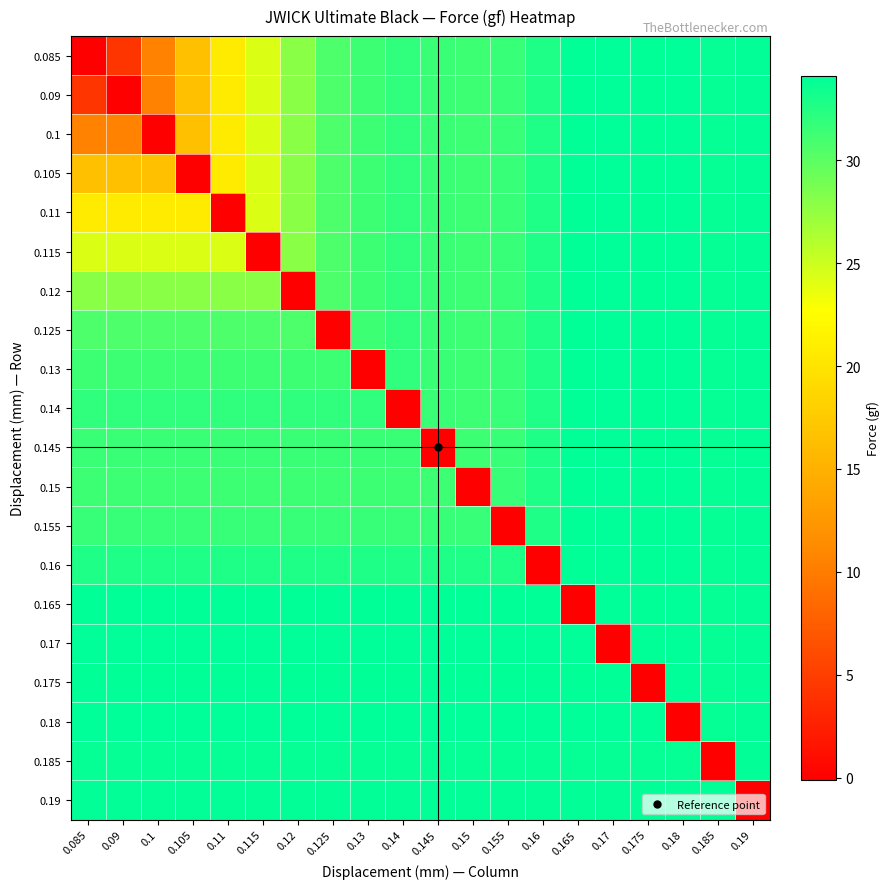

What is the difference between the highest and lowest values at 0.15?

34.2